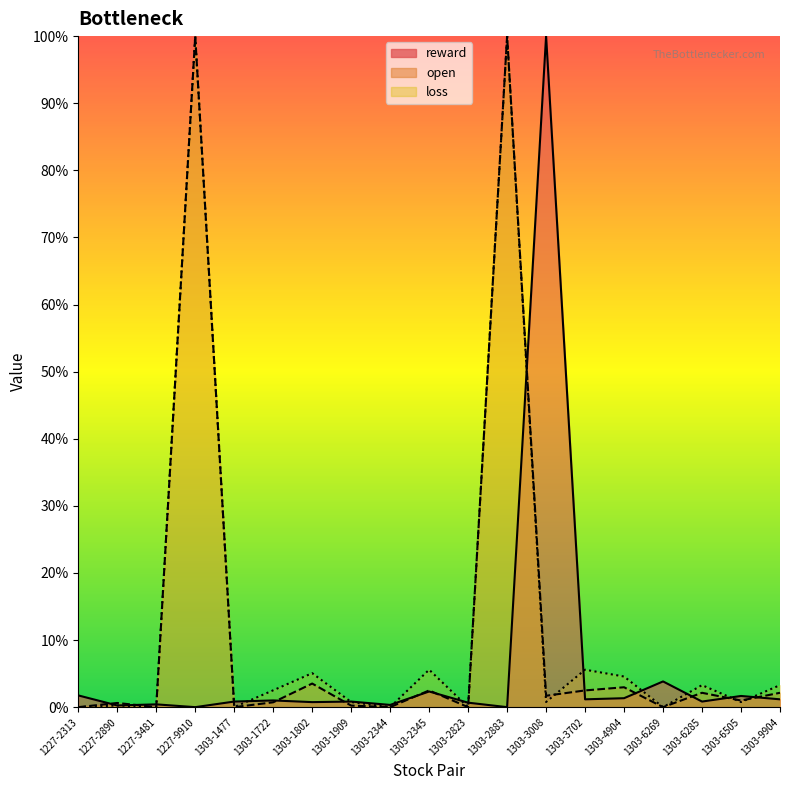

At how many categories does at least one series exceed 3?

10